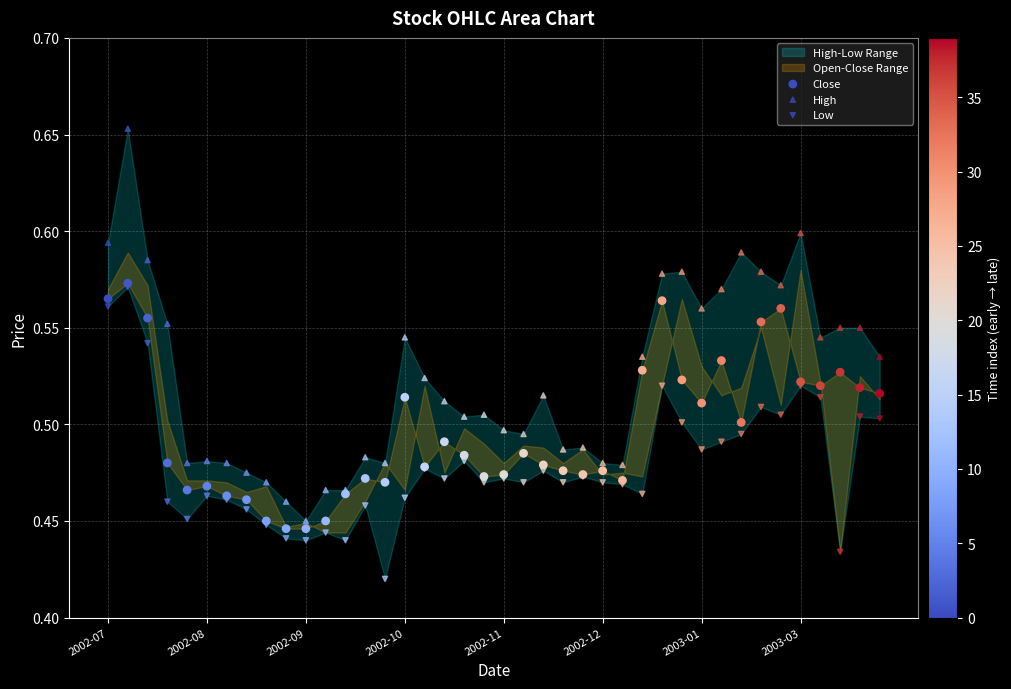

Which series reaches the maximum Y coordinate?

High